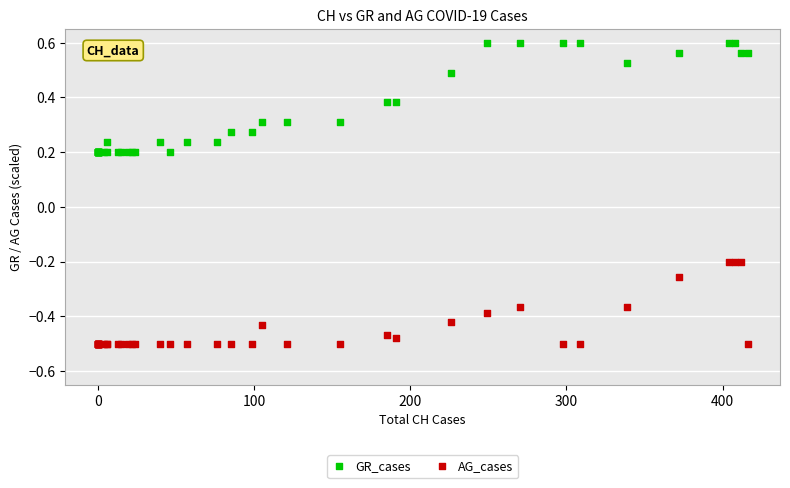

Which series reaches the minimum Y coordinate?

AG_cases